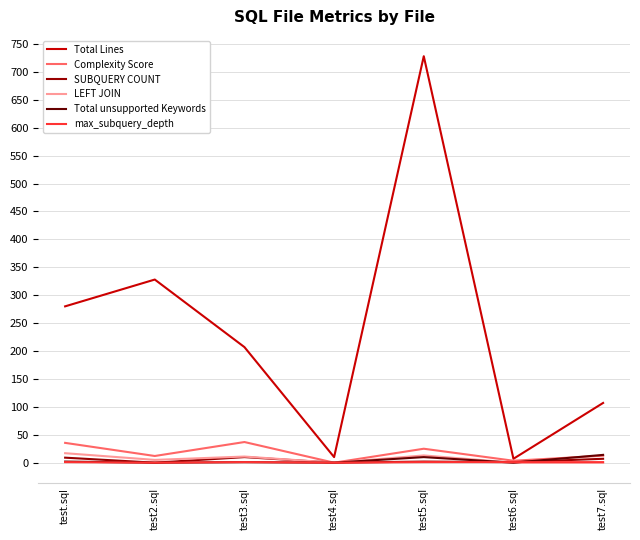

At how many categories does at least one series exceed 233?

3